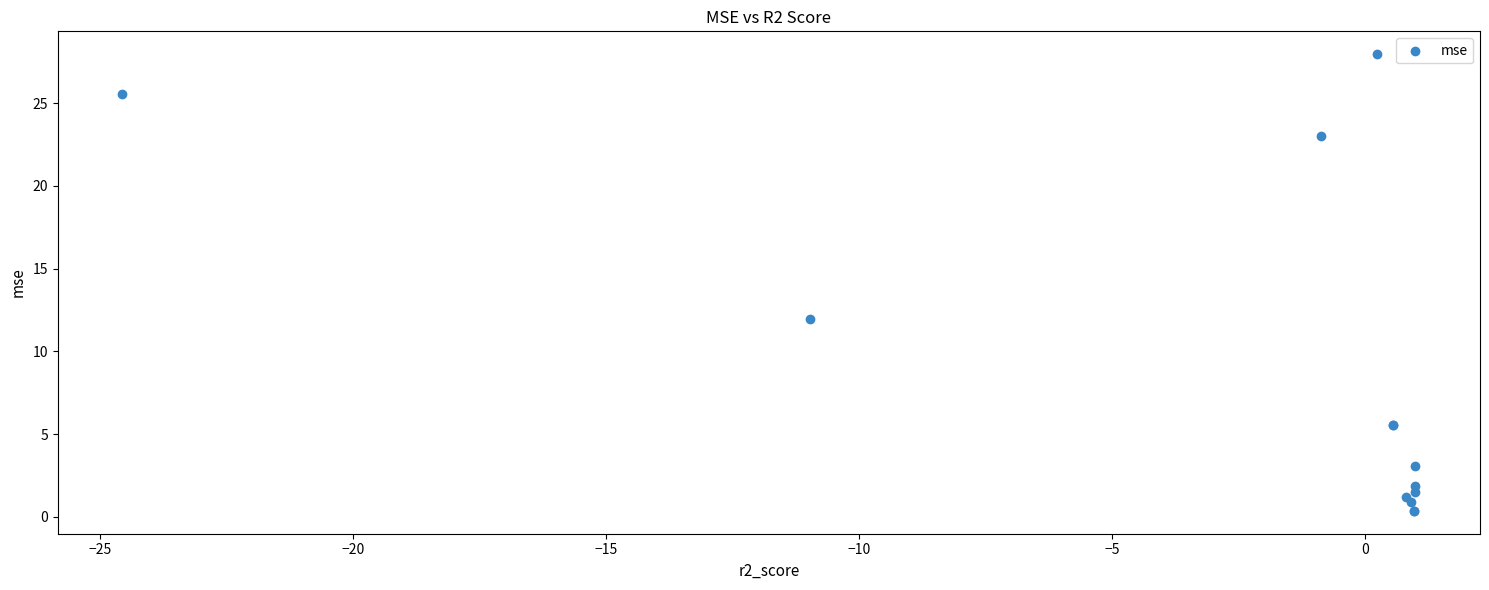

What Y value in the scatter plot is closest to 14?

12.0